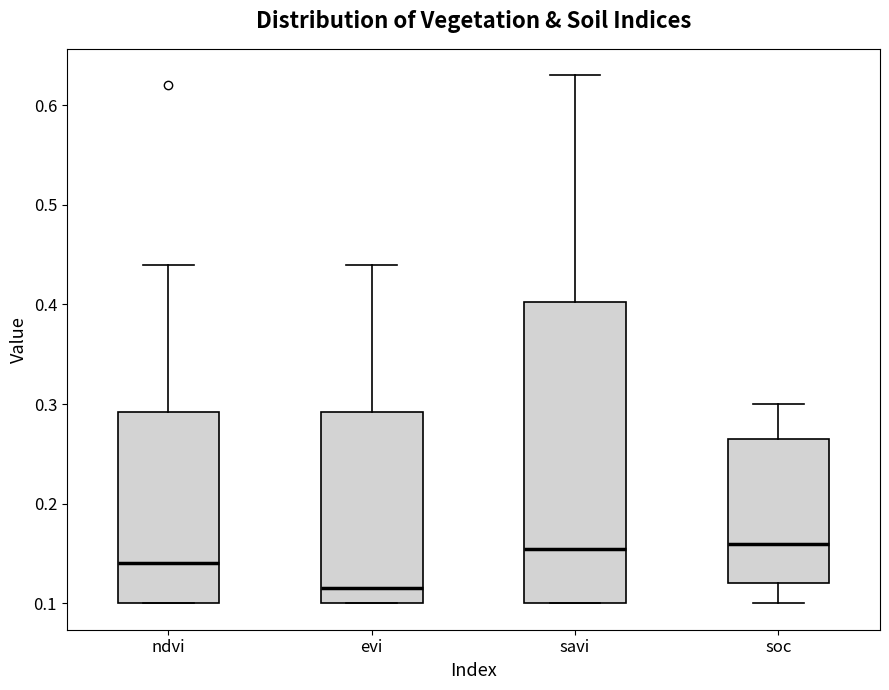

Which box's median line is the lowest?

evi